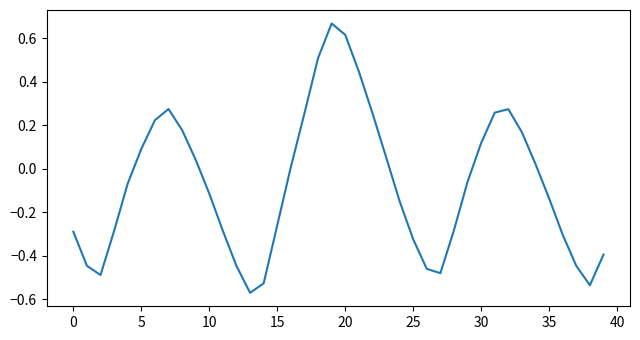

Is it true that the value at 15 is -0.4?

False